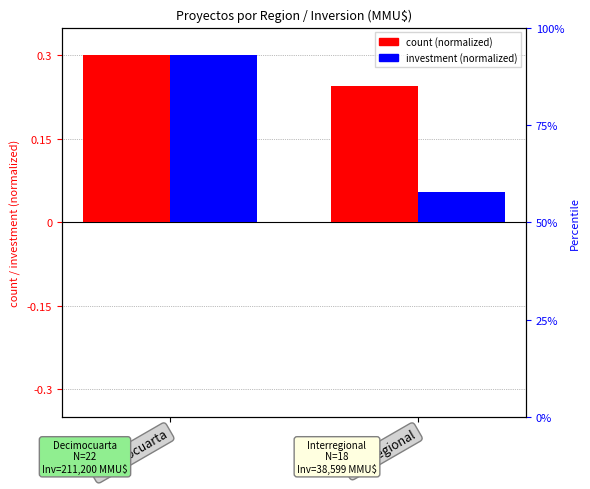

What is the sum of the investment (normalized) values at Decimocuarta and Interregional?

0.4